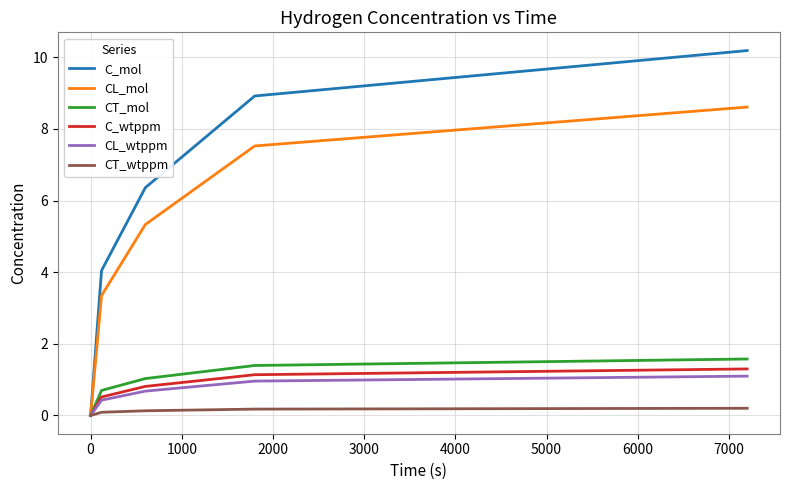

Which series has the largest total across all categories?

C_mol